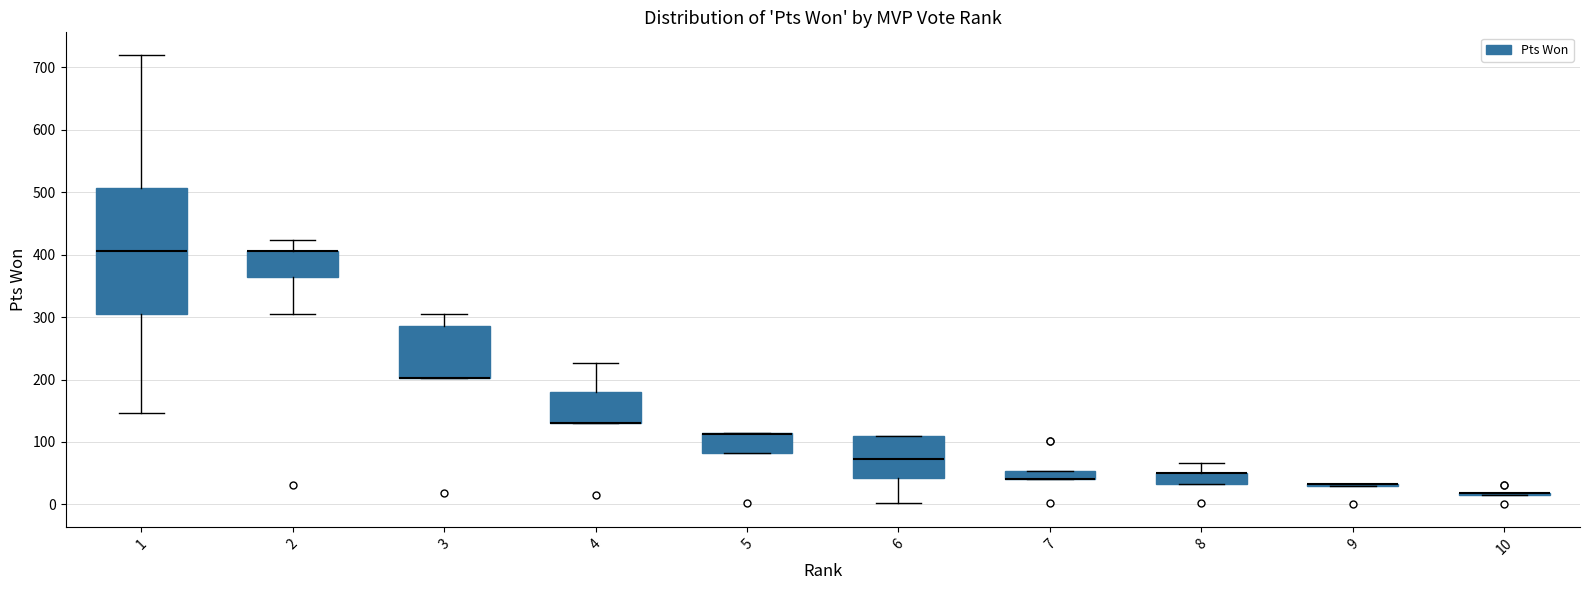

Where is the upper edge of the box at x = 7 on the y-axis? The values are not printed on the chart, so give them approximately, as read against the axis.

50